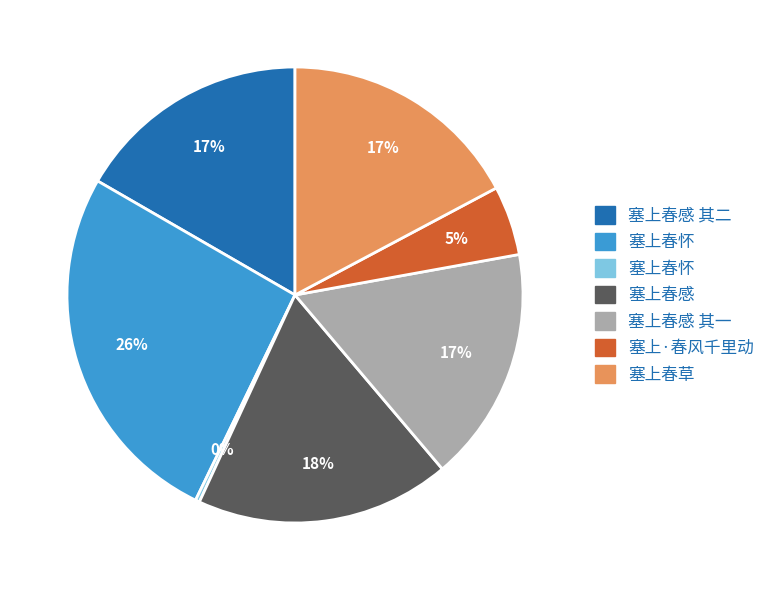

Is there a majority slice in this chart?

No